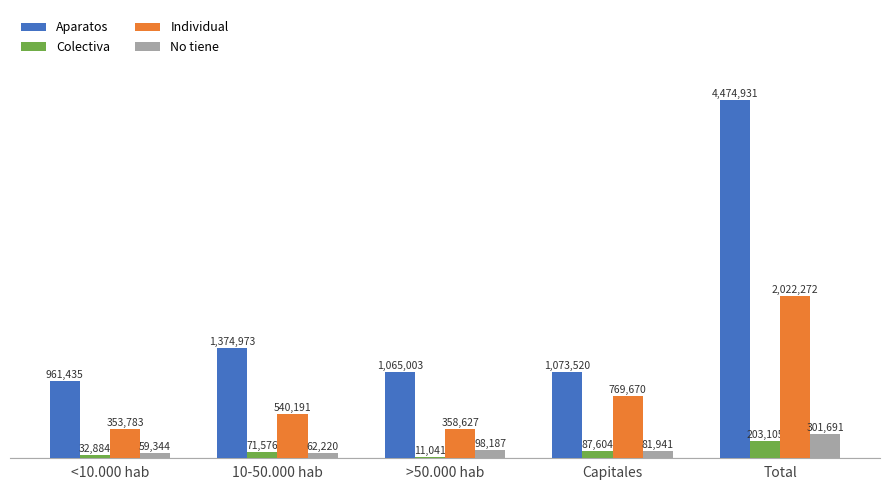

What is the approximate value of No tiene at Total, to the nearest 10?

301690